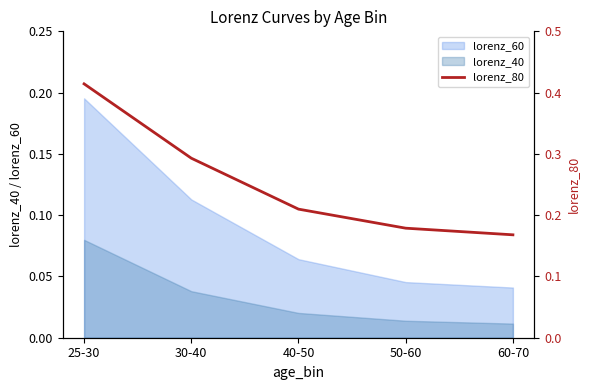

What is the difference between the second highest and minimum values?

0.1